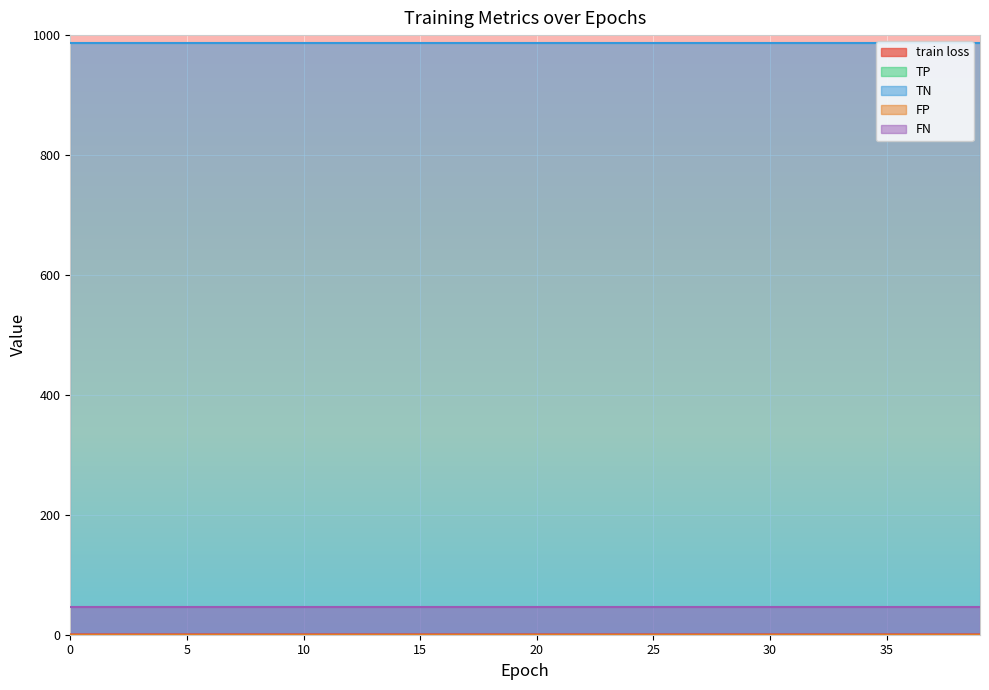

The value of FN at 15 is 21.9. True or false?

False